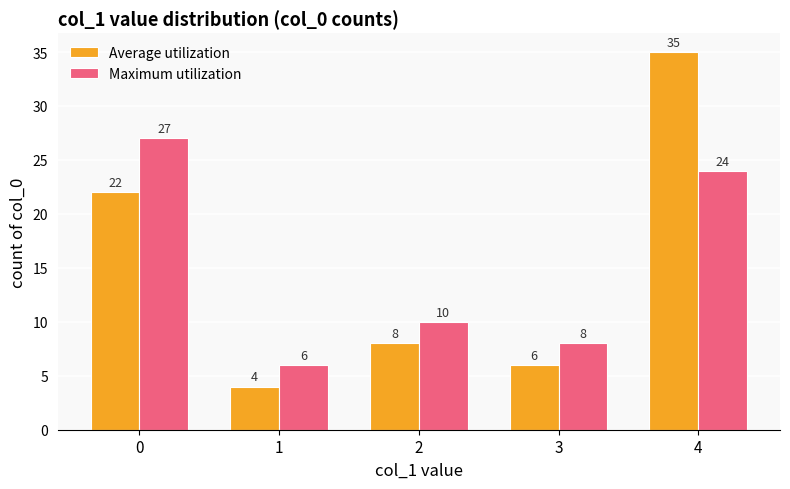

What is the total value across all series at 0?

49